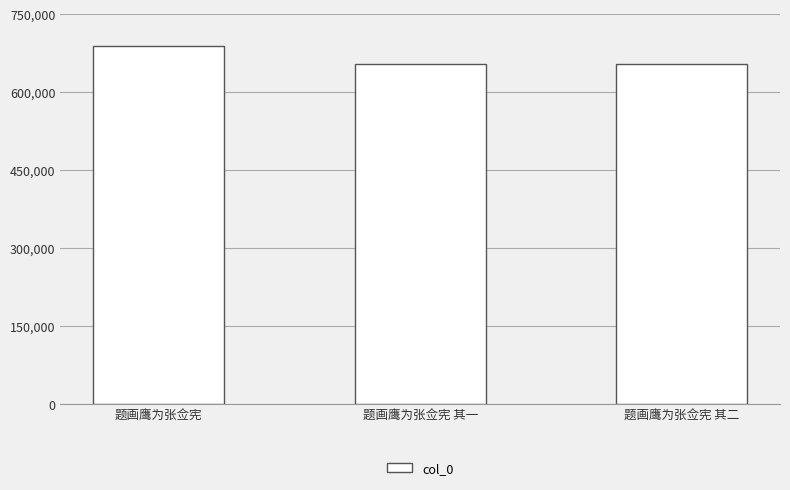

Is it true that the value at 题画鹰为张佥宪 其二 is 654061?

True